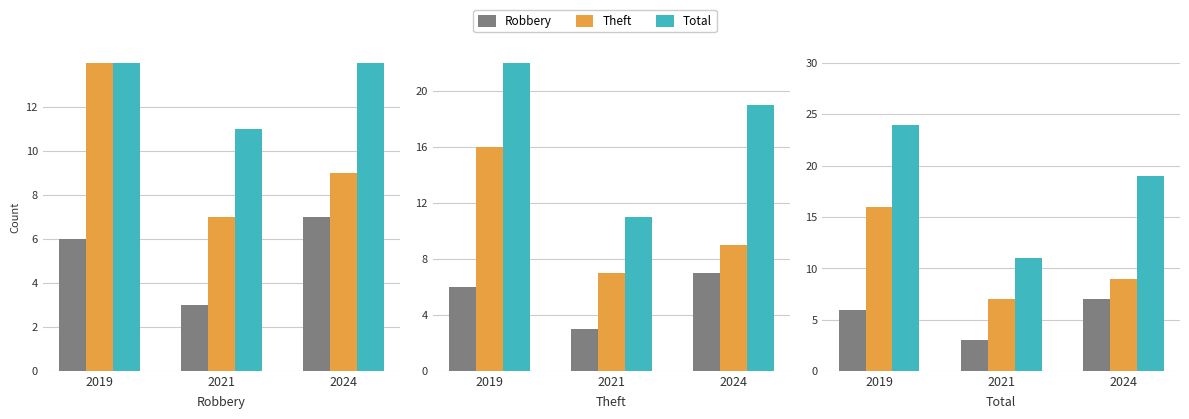

What is the sum of the Theft values at 2019 and 2024?

25